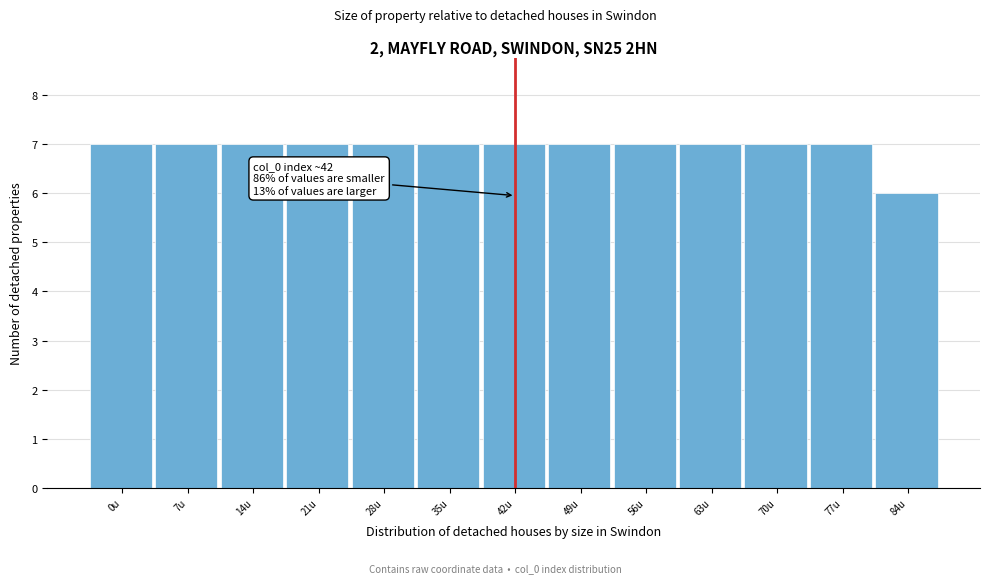

Reading left to right, list all the values displayed in this chart.

7	7	7	7	7	7	7	7	7	7	7	7	6